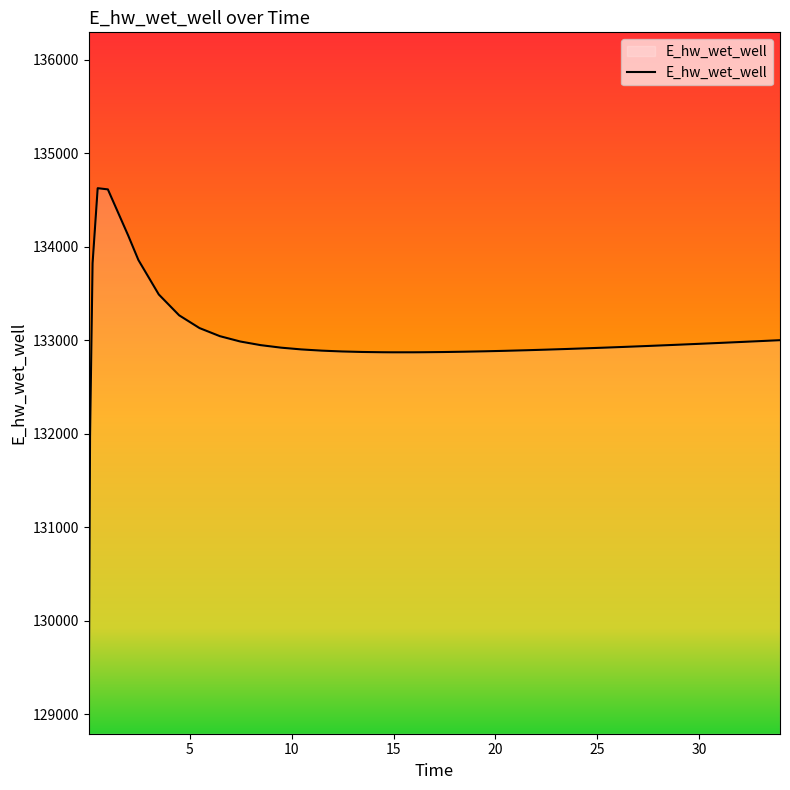

What is the smallest value displayed?

129070.3